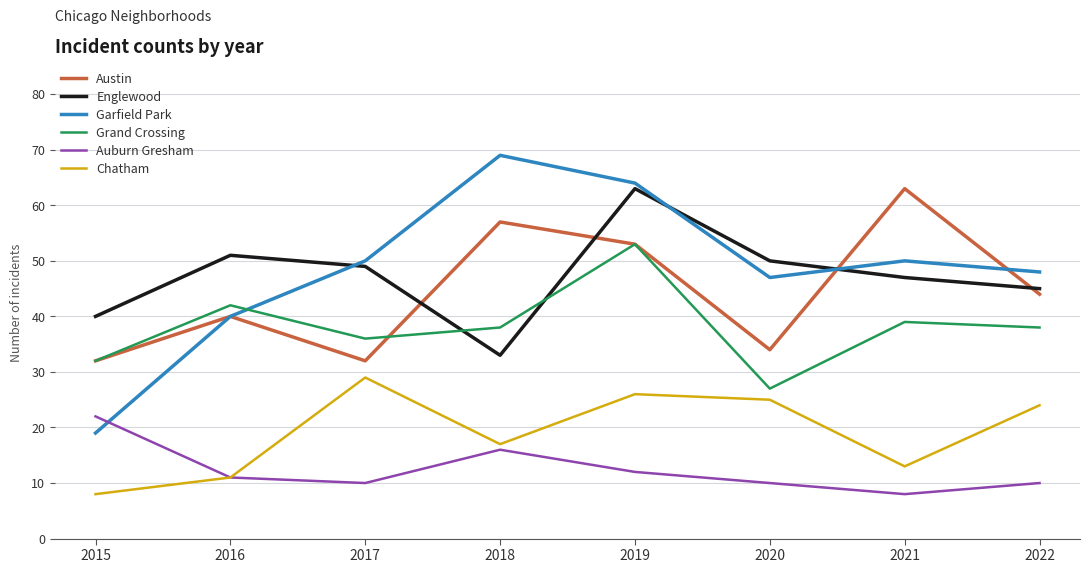

Reading right to left, list all the values displayed in this chart.

Austin: 44	63	34	53	57	32	40	32
Englewood: 45	47	50	63	33	49	51	40
Garfield Park: 48	50	47	64	69	50	40	19
Grand Crossing: 38	39	27	53	38	36	42	32
Auburn Gresham: 10	8	10	12	16	10	11	22
Chatham: 24	13	25	26	17	29	11	8